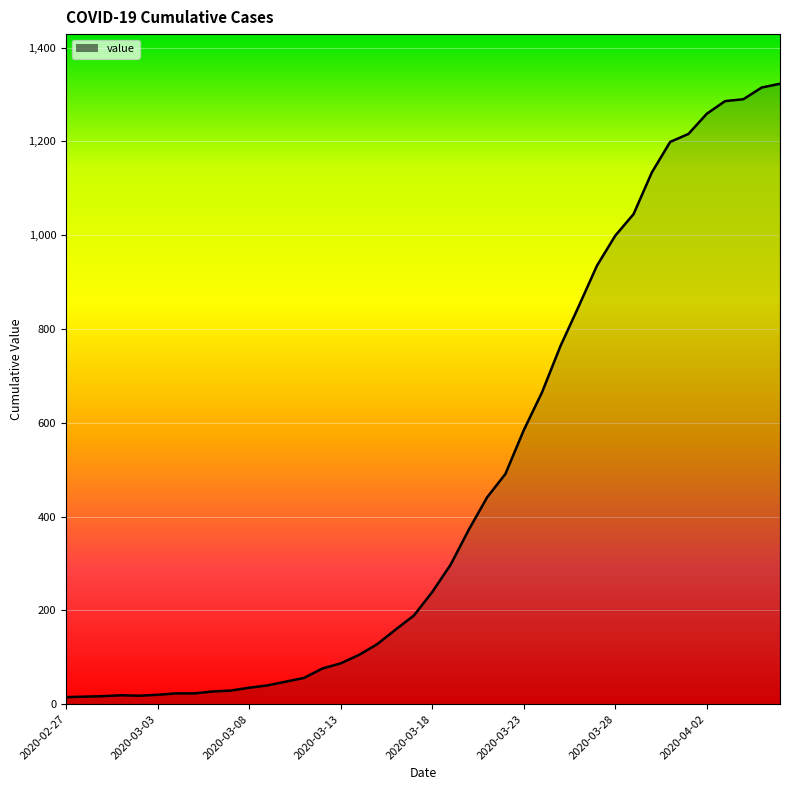

What is the difference between the maximum and minimum values?

1308